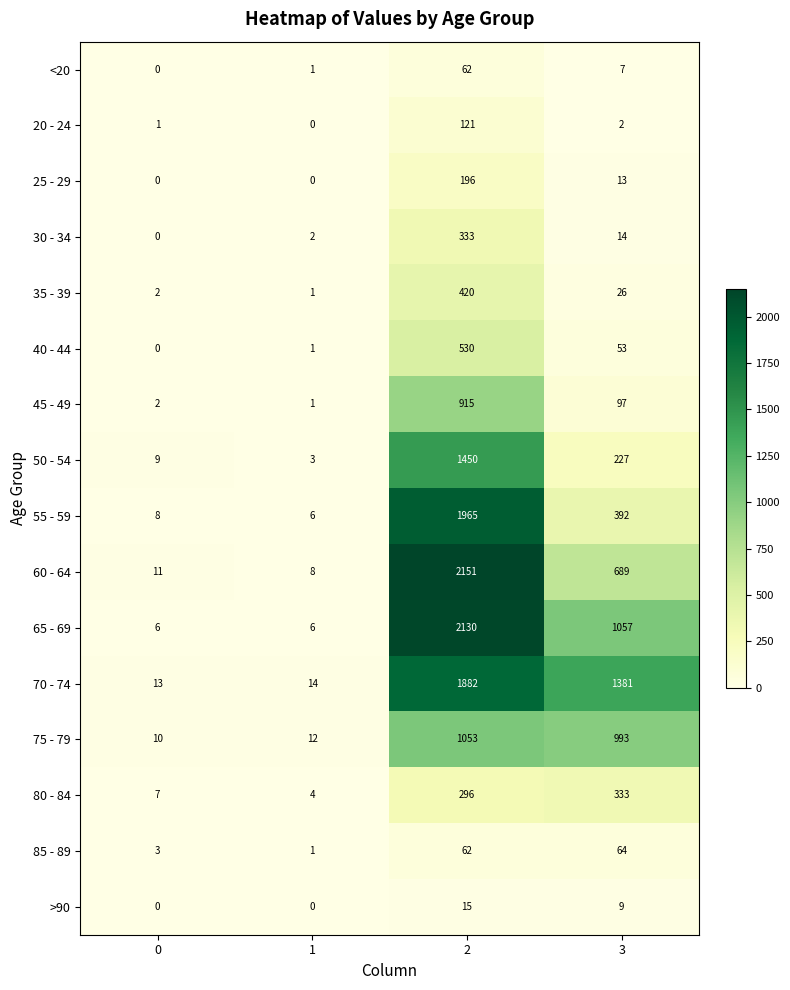

What is the difference between the second highest and second lowest values in the >90 series?

9